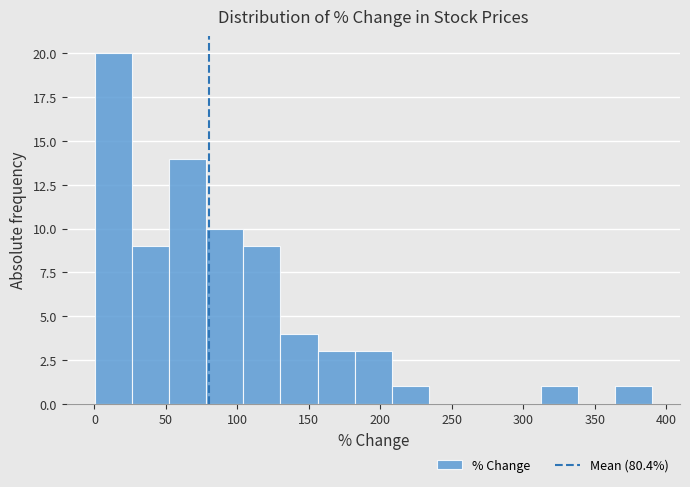

Reading left to right, transcribe this chart: for each bar, give the range it covers on the x-axis and its height. Neither the bar edges nor the heights are printed on the chart, so give them approximately, as read against the axes.

0 to 25: 20
25 to 50: 9
50 to 80: 14
80 to 105: 10
105 to 130: 9
130 to 155: 4
155 to 180: 3
180 to 210: 3
210 to 235: 1
235 to 260: 0
260 to 285: 0
285 to 310: 0
310 to 340: 1
340 to 365: 0
365 to 390: 1